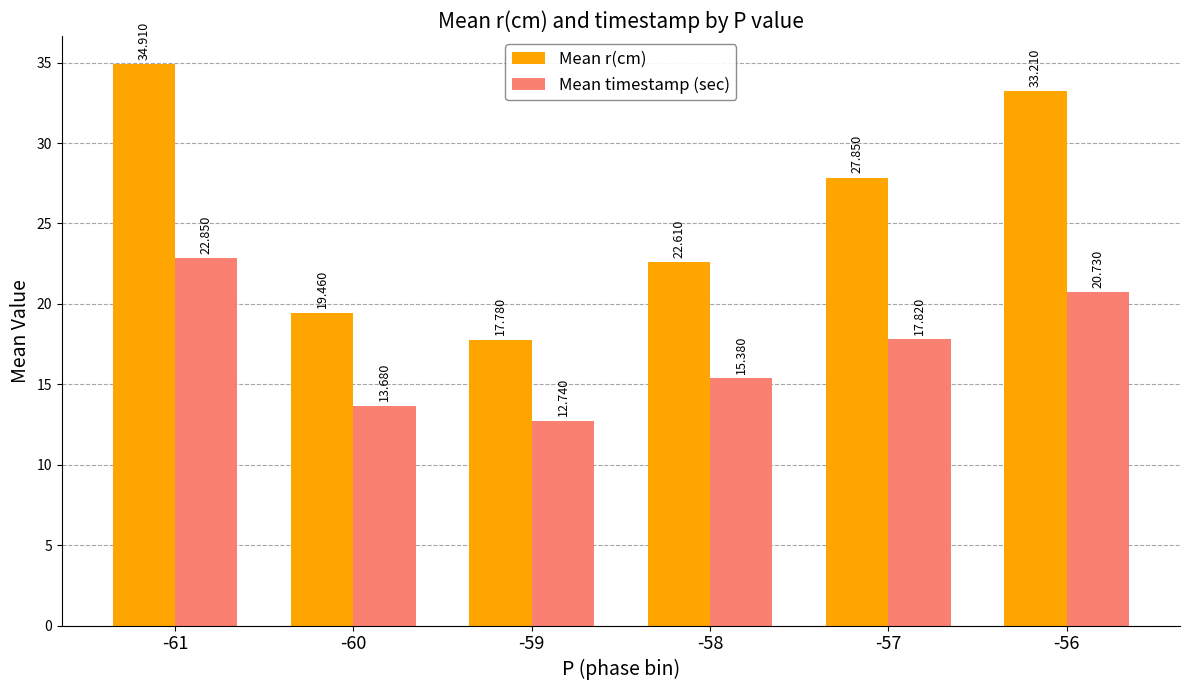

Which series has the largest range (max minus min)?

Mean r(cm)